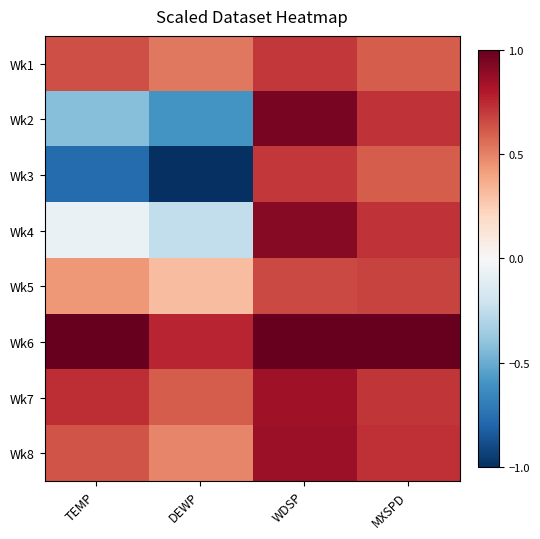

Reading left to right, what are all the values shown in this chart?

Wk1: TEMP=0.6	DEWP=0.5	WDSP=0.7	MXSPD=0.6
Wk2: TEMP=-0.4	DEWP=-0.6	WDSP=0.9	MXSPD=0.7
Wk3: TEMP=-0.8	DEWP=-1.0	WDSP=0.7	MXSPD=0.6
Wk4: TEMP=-0.1	DEWP=-0.2	WDSP=0.9	MXSPD=0.7
Wk5: TEMP=0.4	DEWP=0.3	WDSP=0.7	MXSPD=0.7
Wk6: TEMP=1.0	DEWP=0.8	WDSP=1.0	MXSPD=1.0
Wk7: TEMP=0.7	DEWP=0.6	WDSP=0.8	MXSPD=0.7
Wk8: TEMP=0.6	DEWP=0.5	WDSP=0.9	MXSPD=0.7